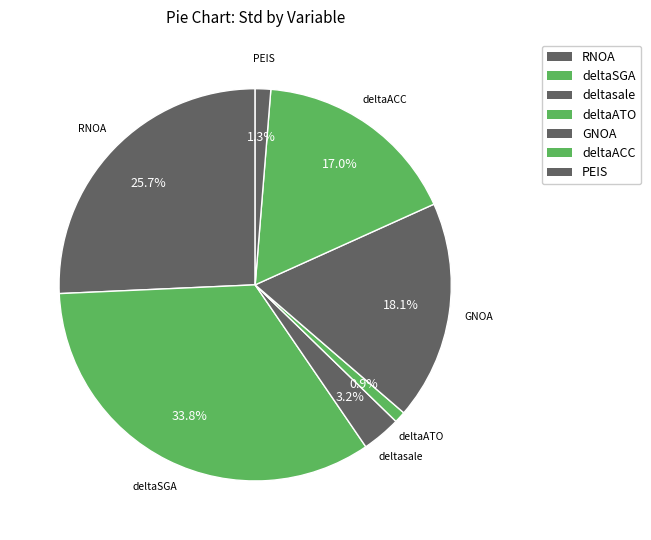

To the nearest percent, what is the difference between the PEIS and GNOA slice percentages?

17%